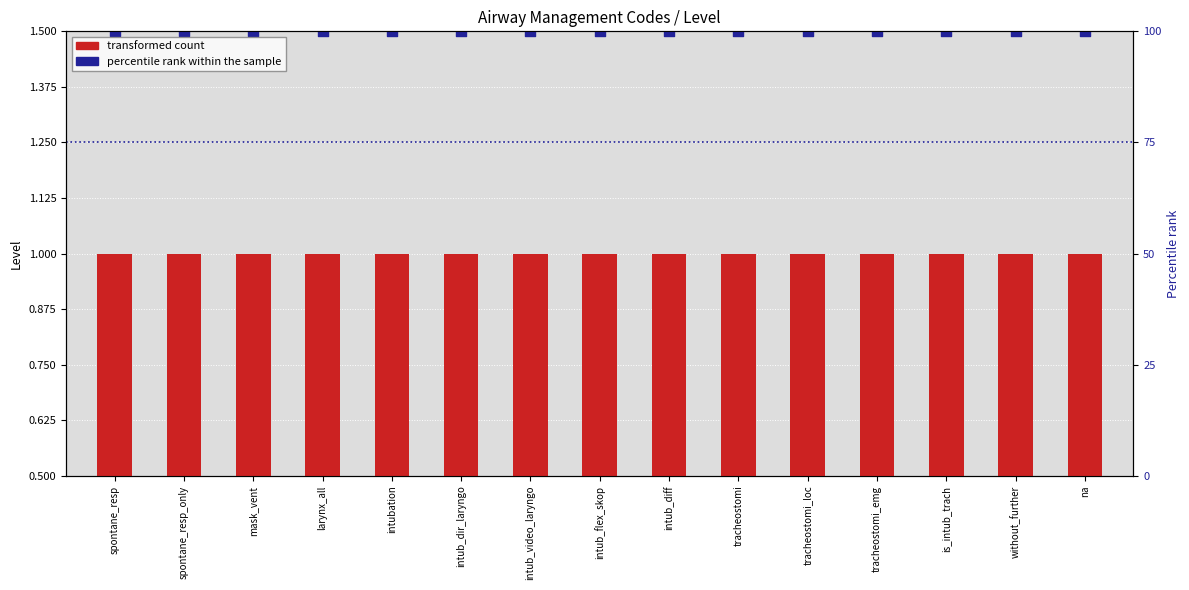

What is the total value across all series at tracheostomi_loc?

2.0